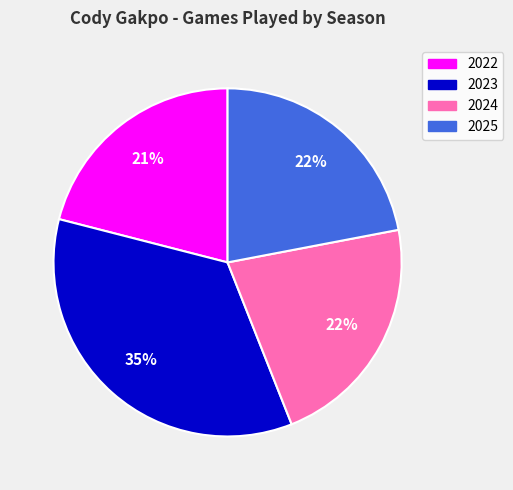

Is the sum of 2023 and 2024 greater than half?

Yes